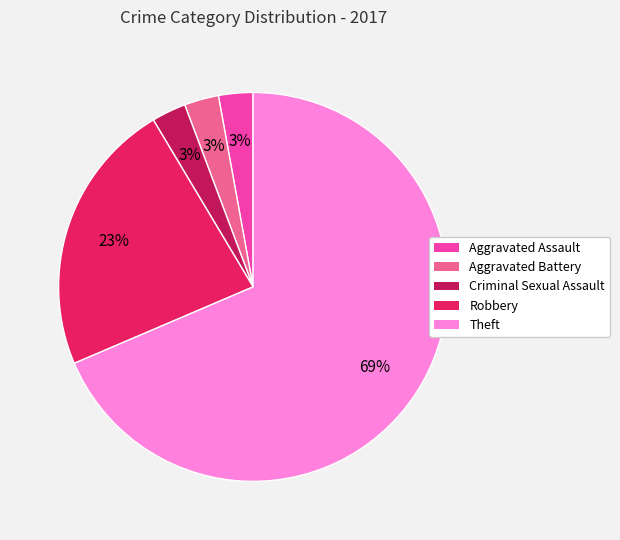

Combined, do Aggravated Assault and Aggravated Battery account for over 50%?

No